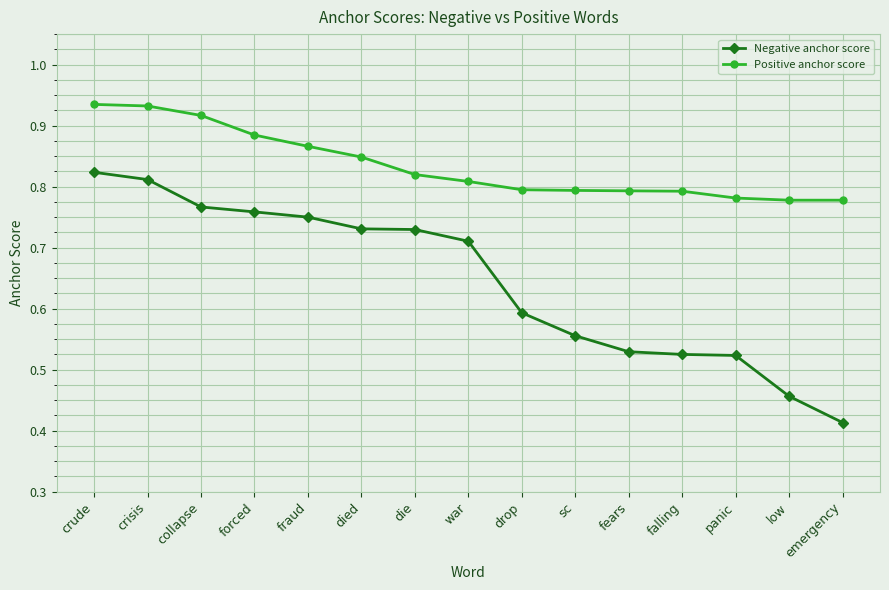

What is the sum of the Negative anchor score values at crude and fraud?

1.6